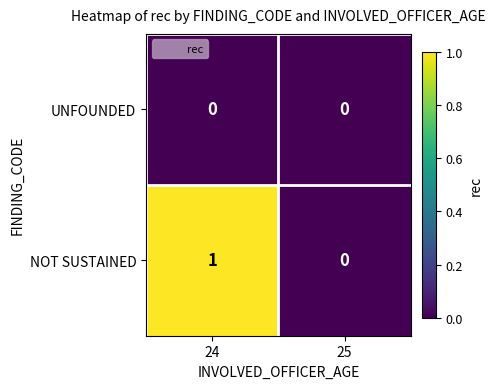

At which category is the sum across all series the highest?

24